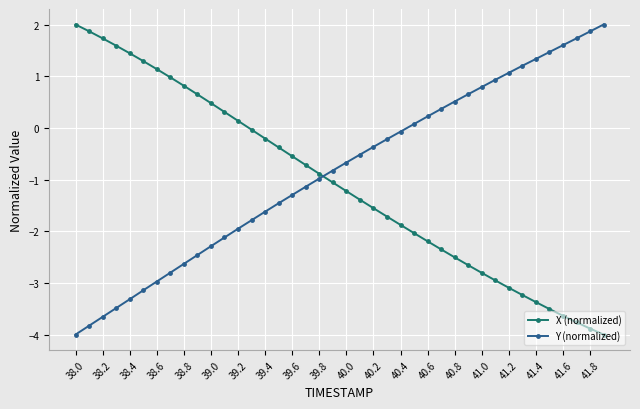

What is the difference between the maximum and minimum values in the Y (normalized) series?

6.0